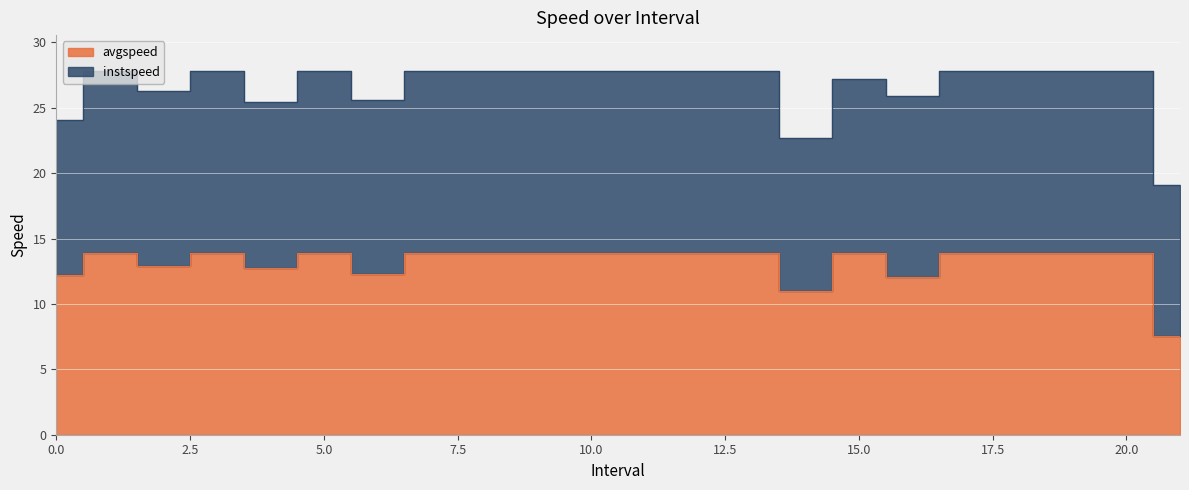

What is the value of the 20th point from the left?

13.9